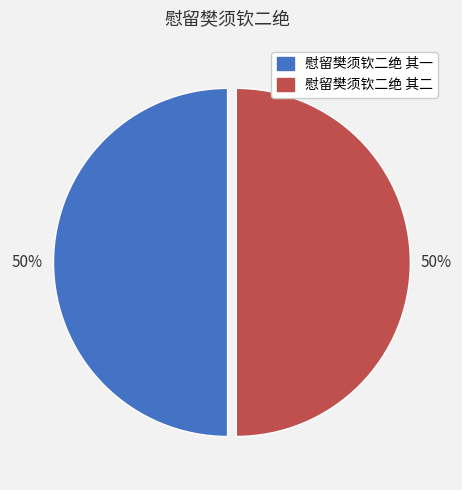

To the nearest percent, what portion does 慰留樊须钦二绝 其一 represent?

50%